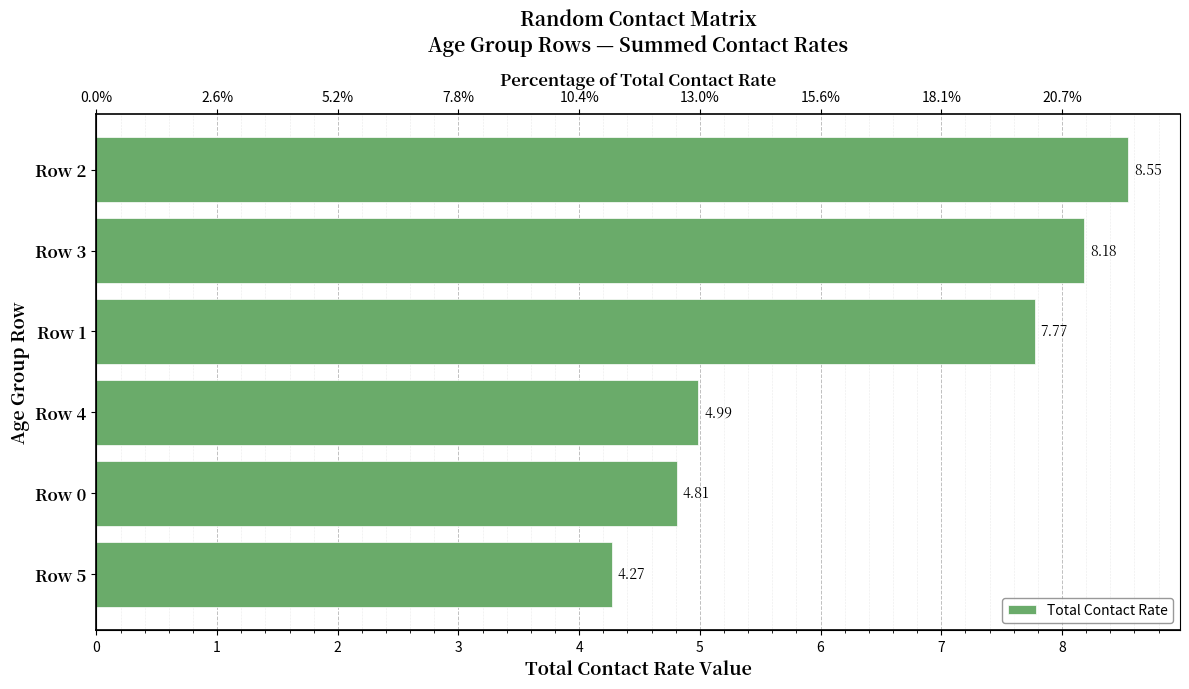

What is the value of the 6th bar from the left?

4.3